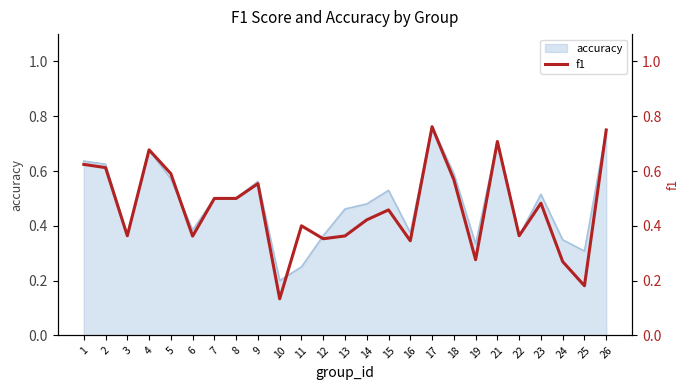

What is the difference between the maximum and minimum values?

0.6